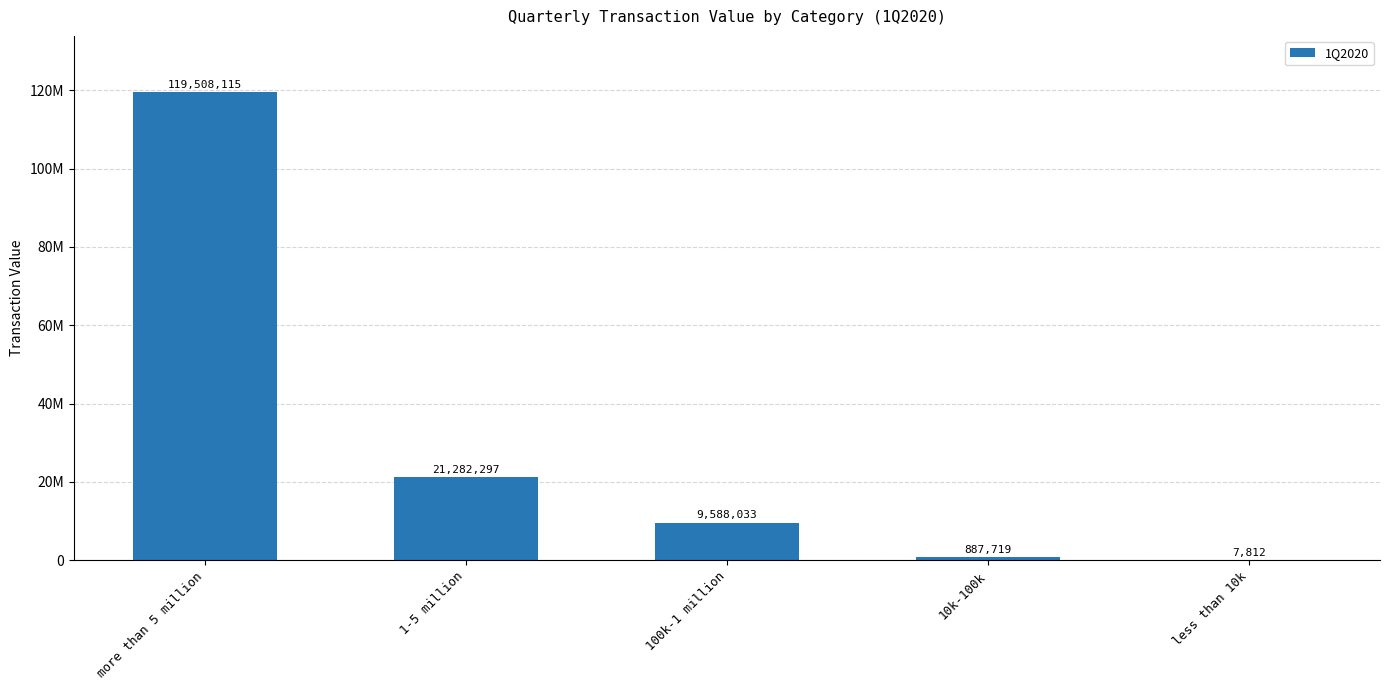

True or false: the data shows 518506 at 10k-100k.

False